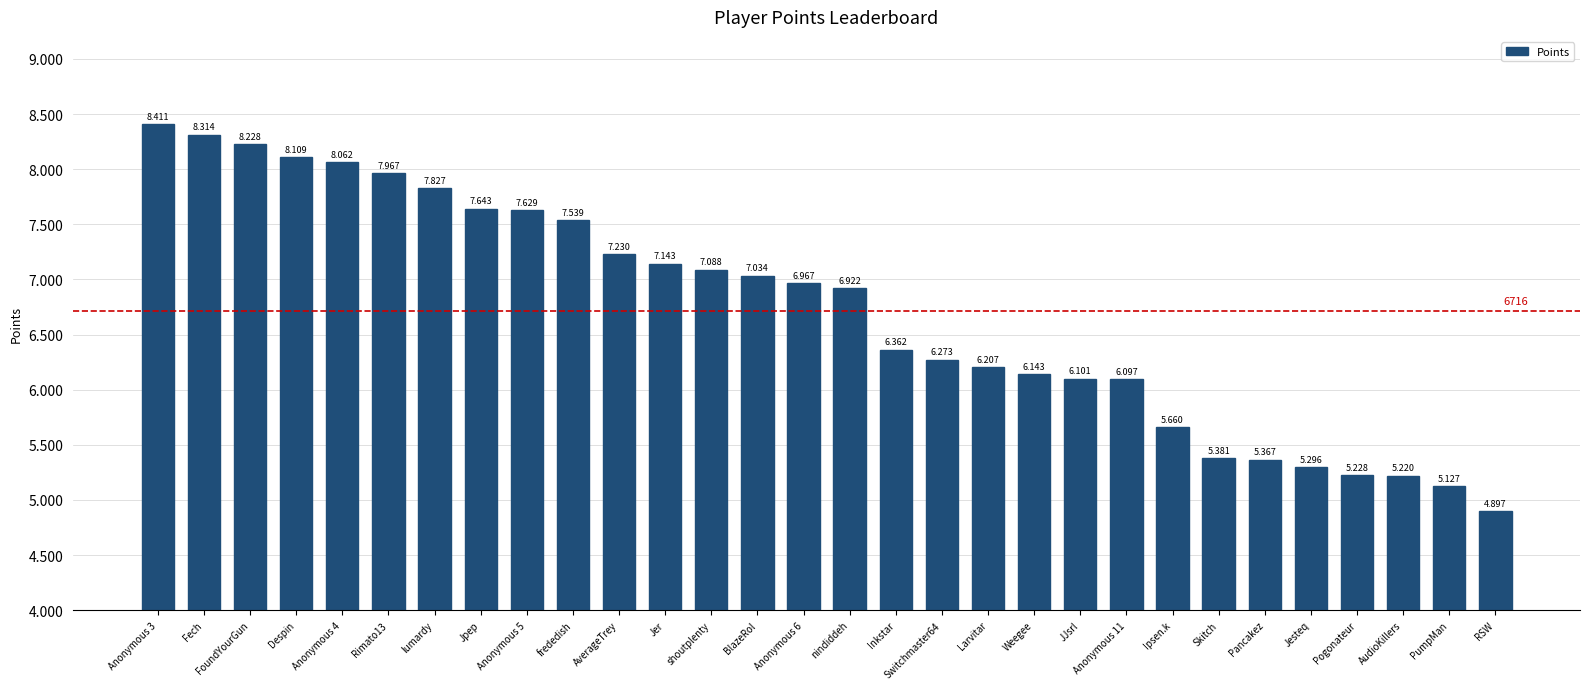

What is the average value?

6716